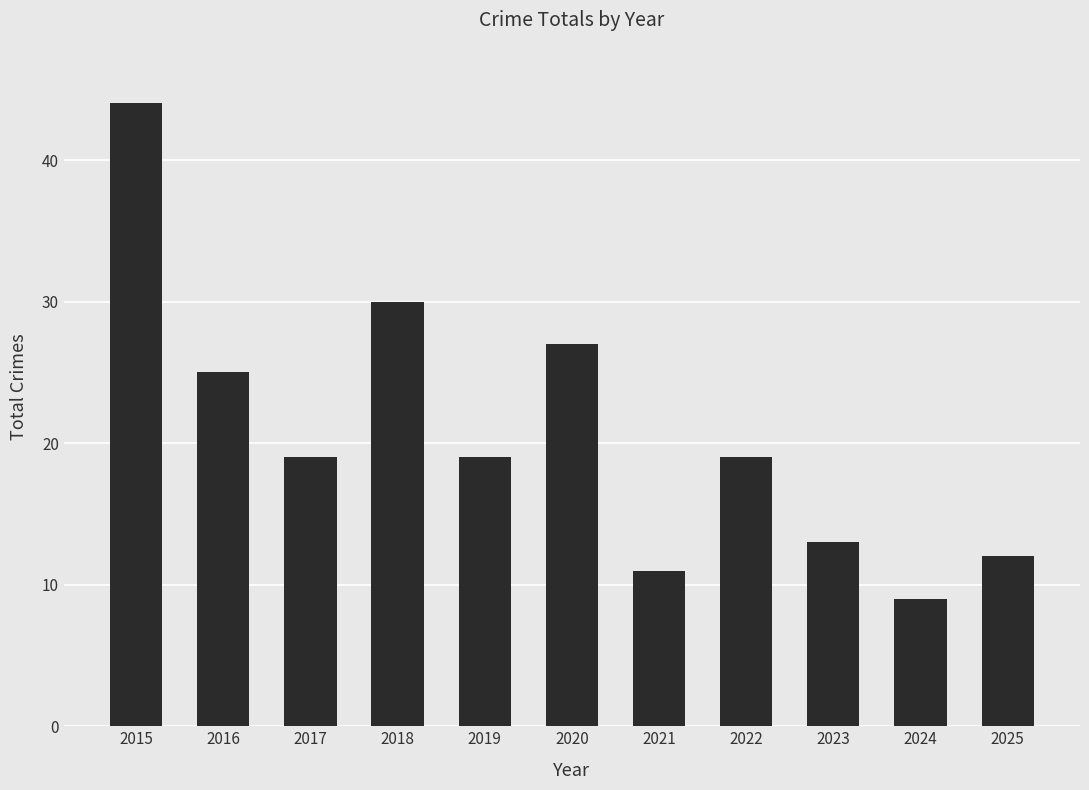

Is it true that the value at 2021 is 11?

True